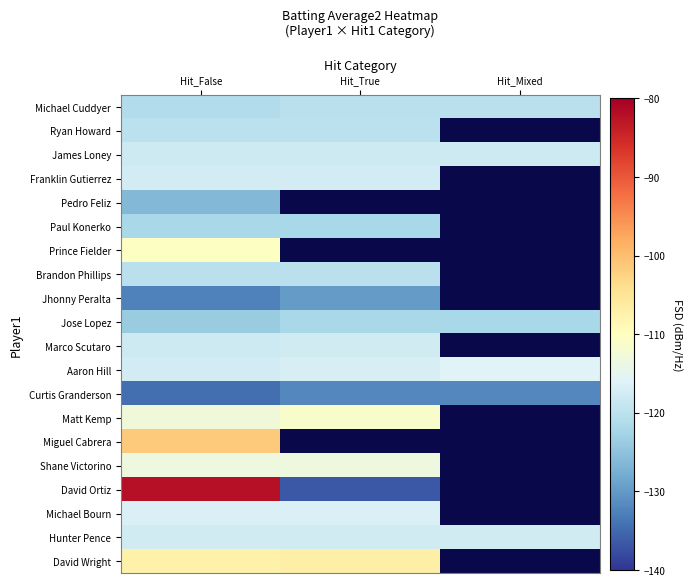

At how many categories does at least one series exceed -84?

1